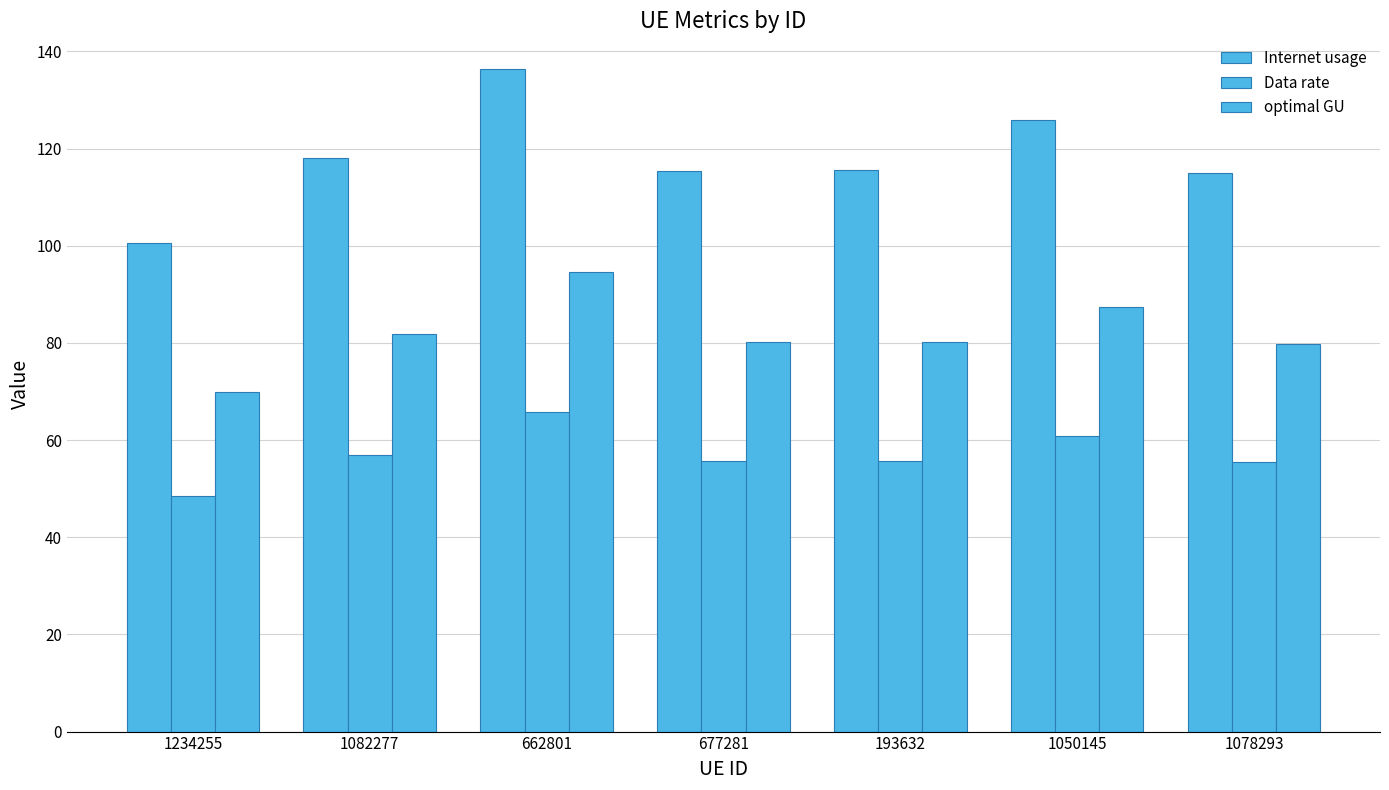

Which series changed the most between 1082277 and 1078293?

Internet usage